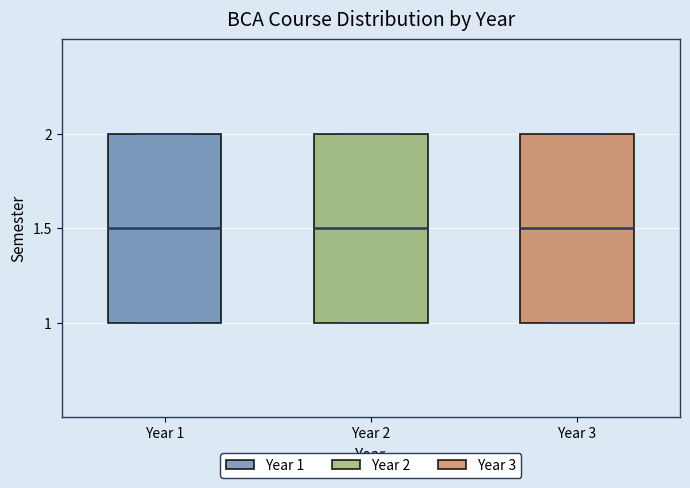

Reading left to right, transcribe this box plot: for each box, give where its median line is, the range the box spans, and where its two whiskers end, as read against the y-axis. The values are not printed on the chart, so give them approximately, as read against the axis.

Year 1: median 1.5, box 1.0 to 2.0, whiskers 1.0 to 2.0
Year 2: median 1.5, box 1.0 to 2.0, whiskers 1.0 to 2.0
Year 3: median 1.5, box 1.0 to 2.0, whiskers 1.0 to 2.0